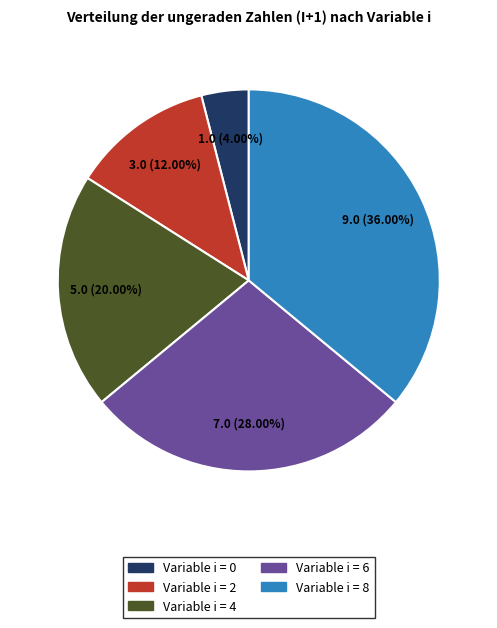

Is there any slice that represents more than half of the pie?

No